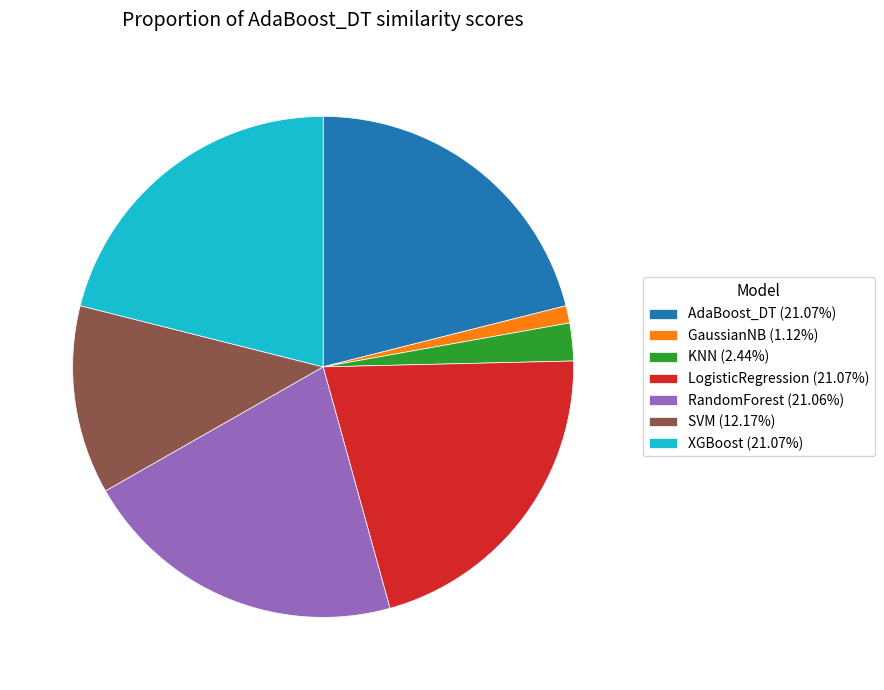

What is the smallest slice in the pie chart?

GaussianNB